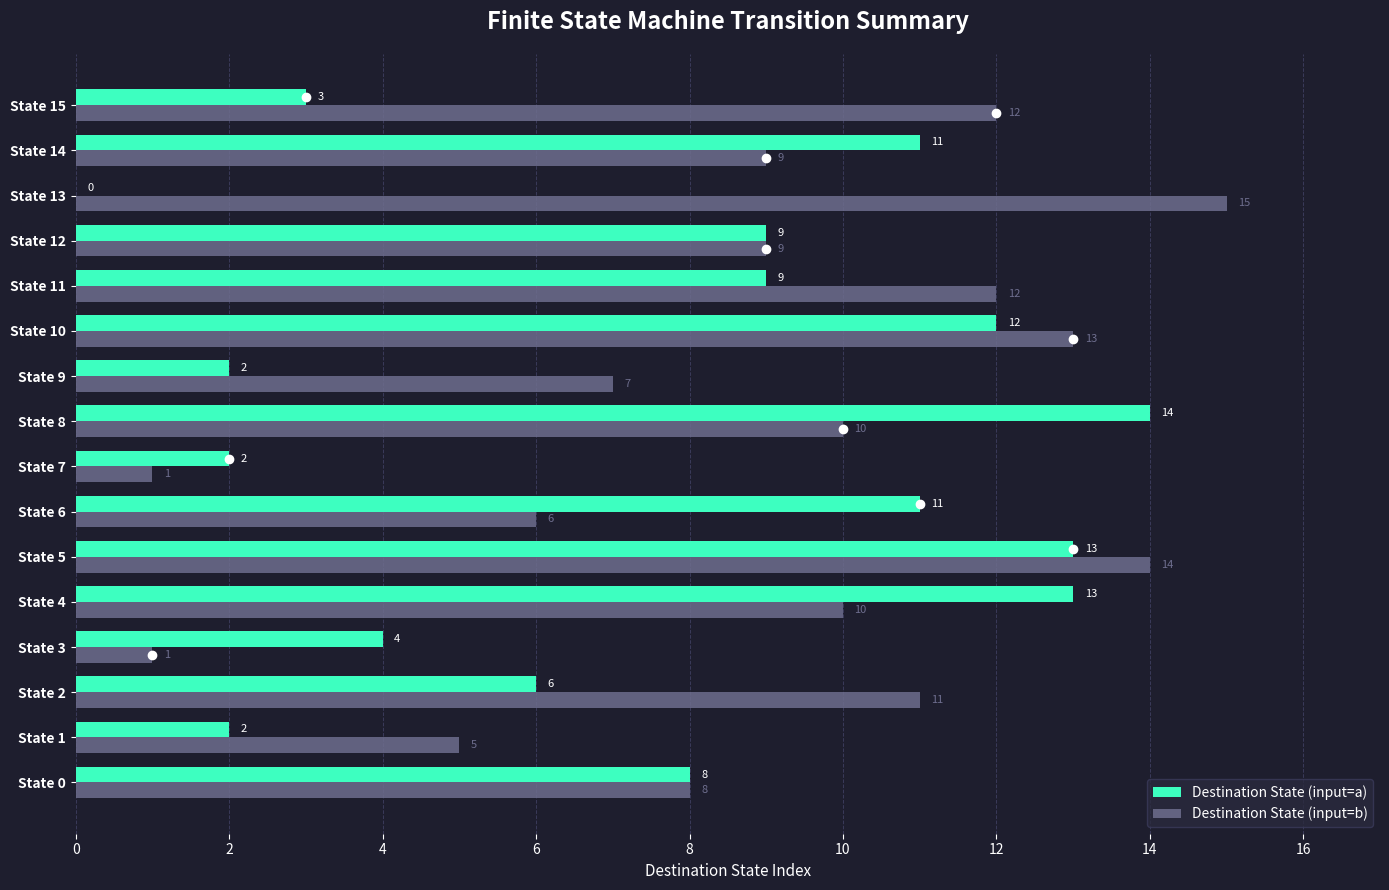

How many categories are shown in the chart?

16